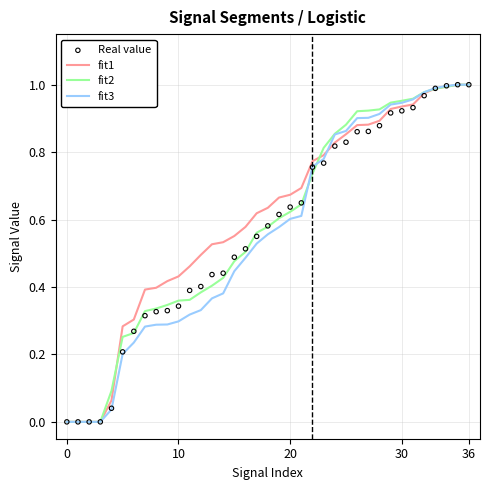

Which series contains the highest Y value?

fit1